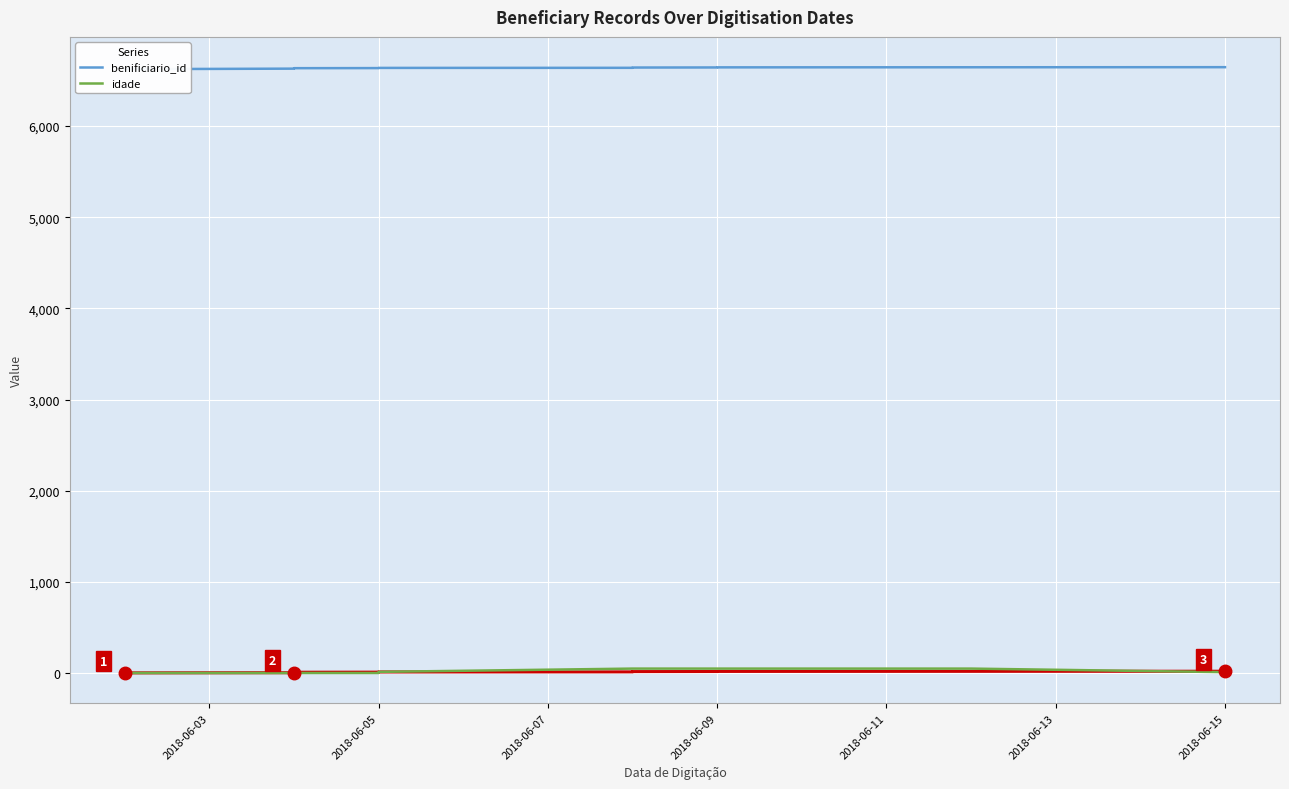

At how many categories does at least one series exceed 6442?

20